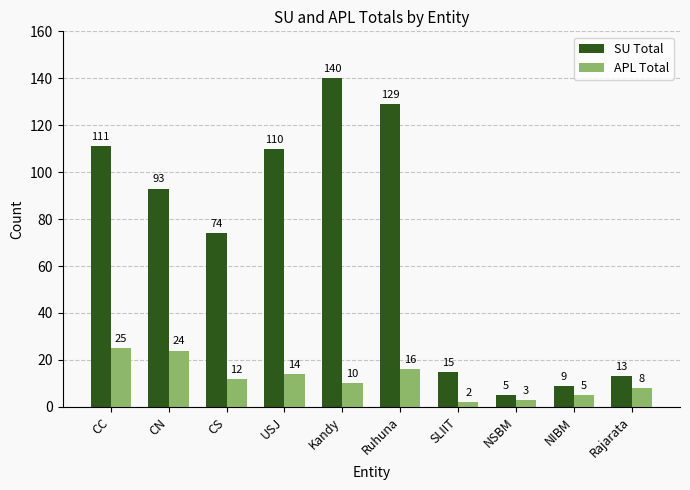

Does the chart contain stacked bars?

No